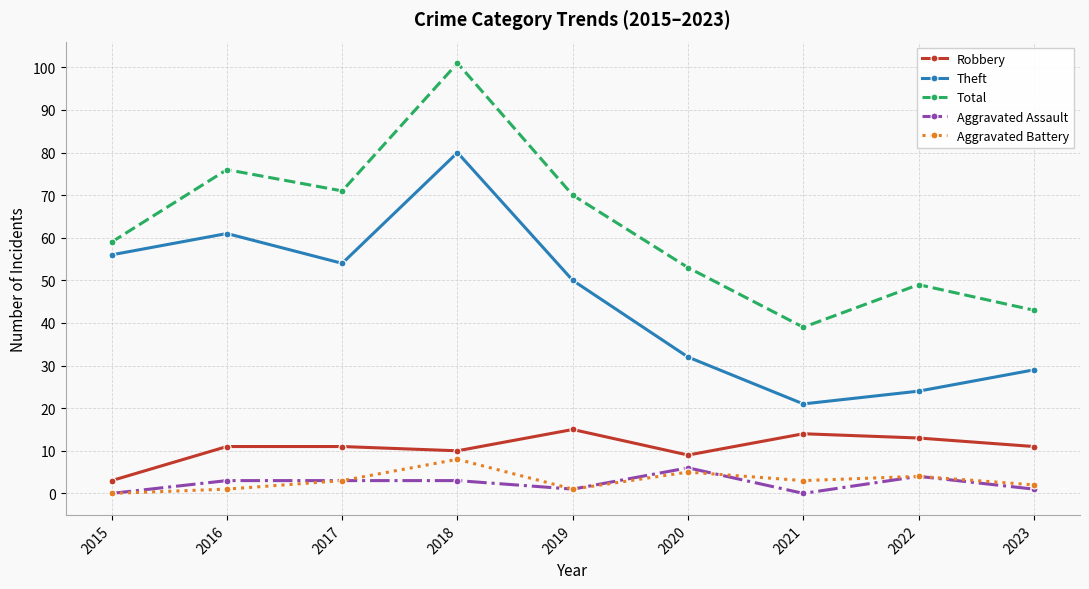

At which category is the sum across all series the highest?

2018